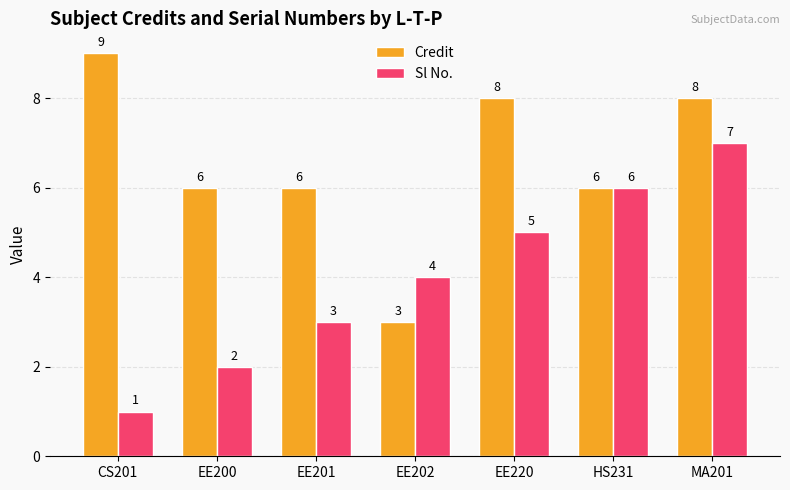

What is the lowest value of the Credit series?

3